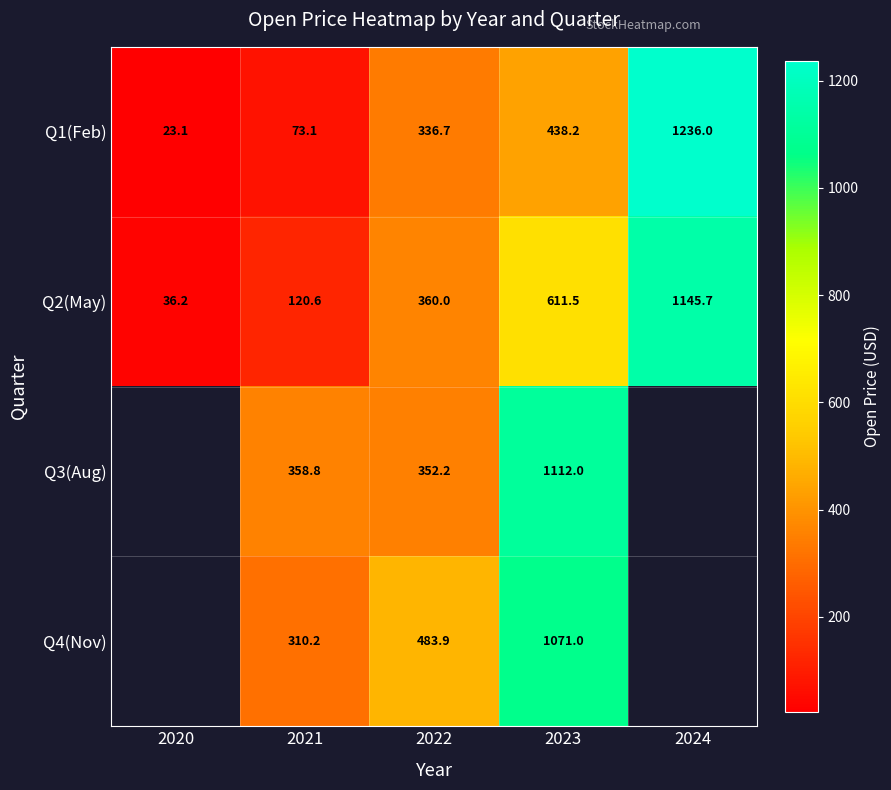

Count the number of data series in this chart.

4